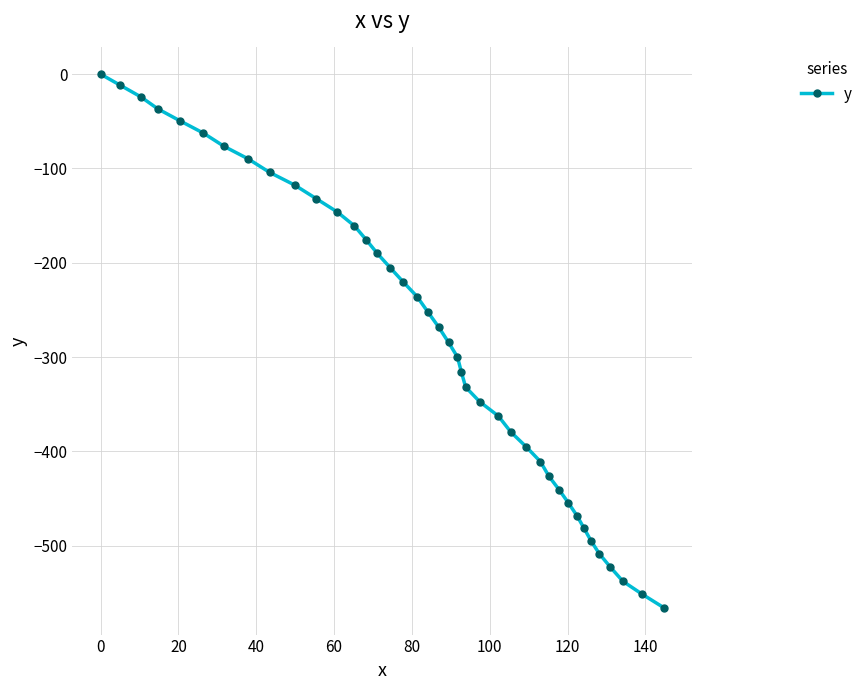

What is the smallest value displayed?

-565.9